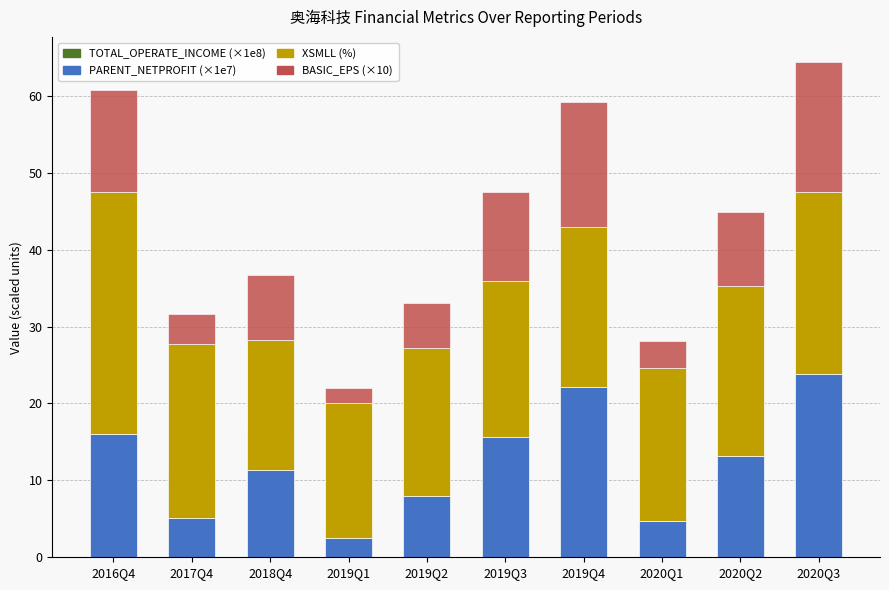

What position from the left is 2019Q2?

5